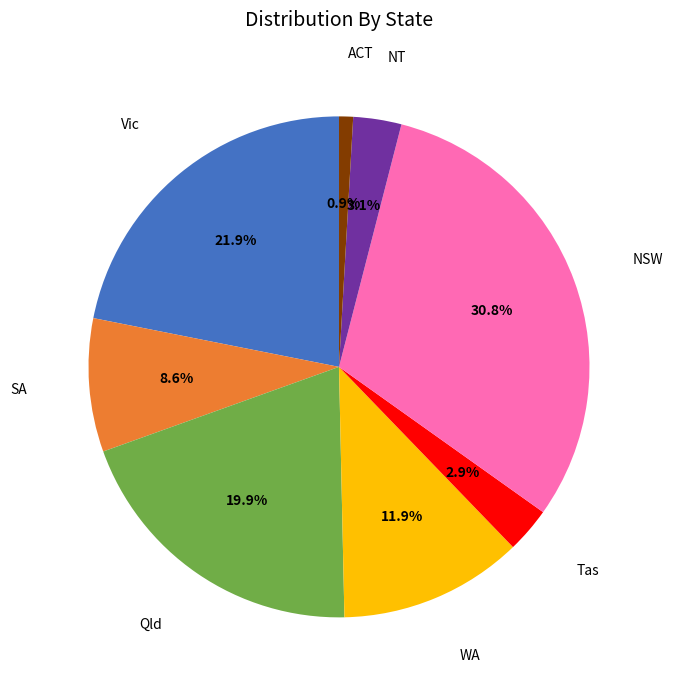

Is there a majority slice in this chart?

No